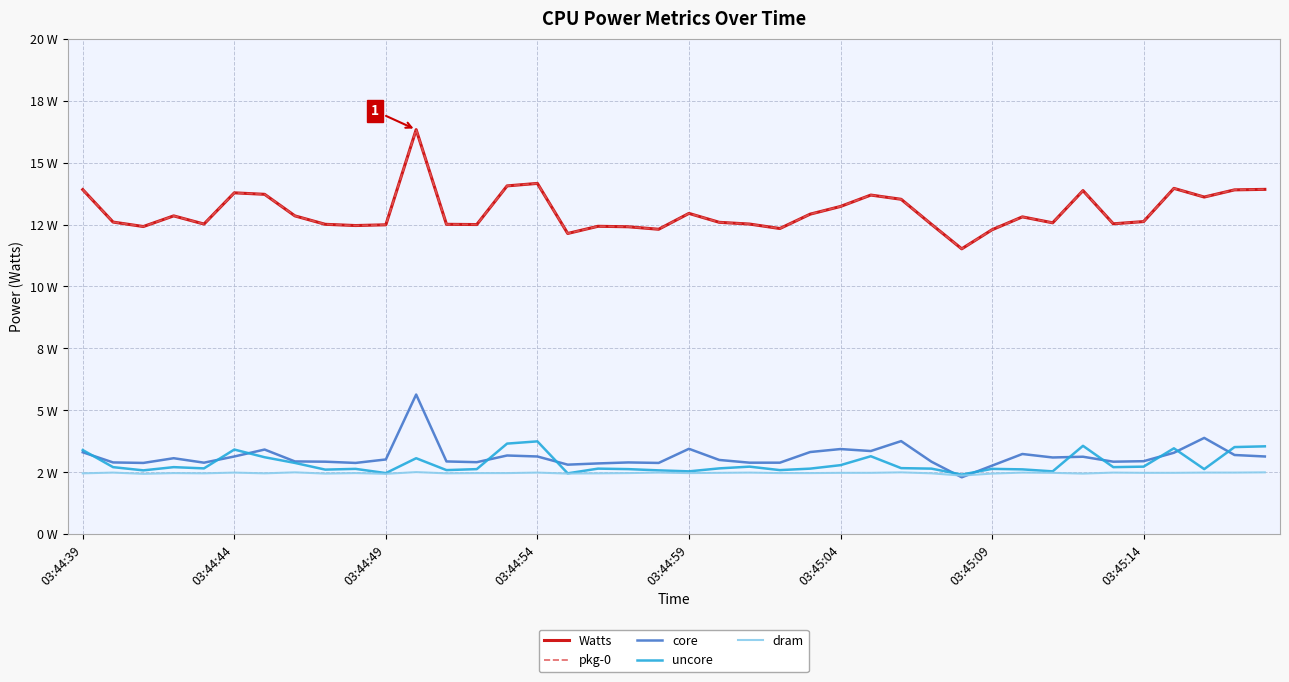

What is the maximum value for Watts?

16.3